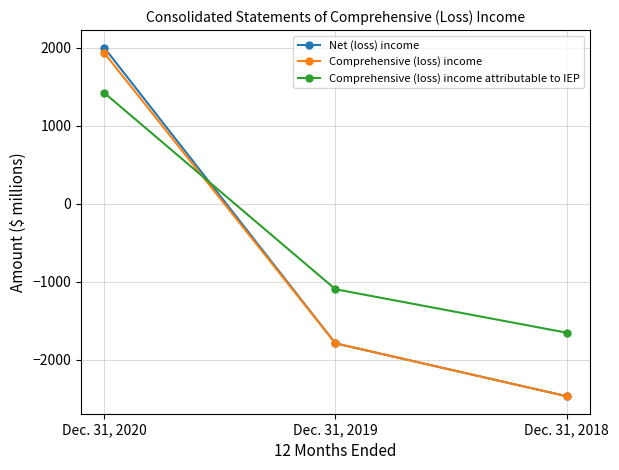

Rank the categories by Comprehensive (loss) income value from lowest to highest.

Dec. 31, 2018, Dec. 31, 2019, Dec. 31, 2020